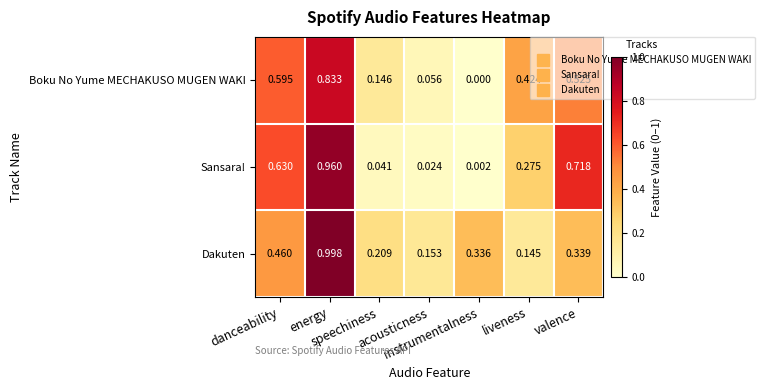

How many categories are shown in the chart?

7